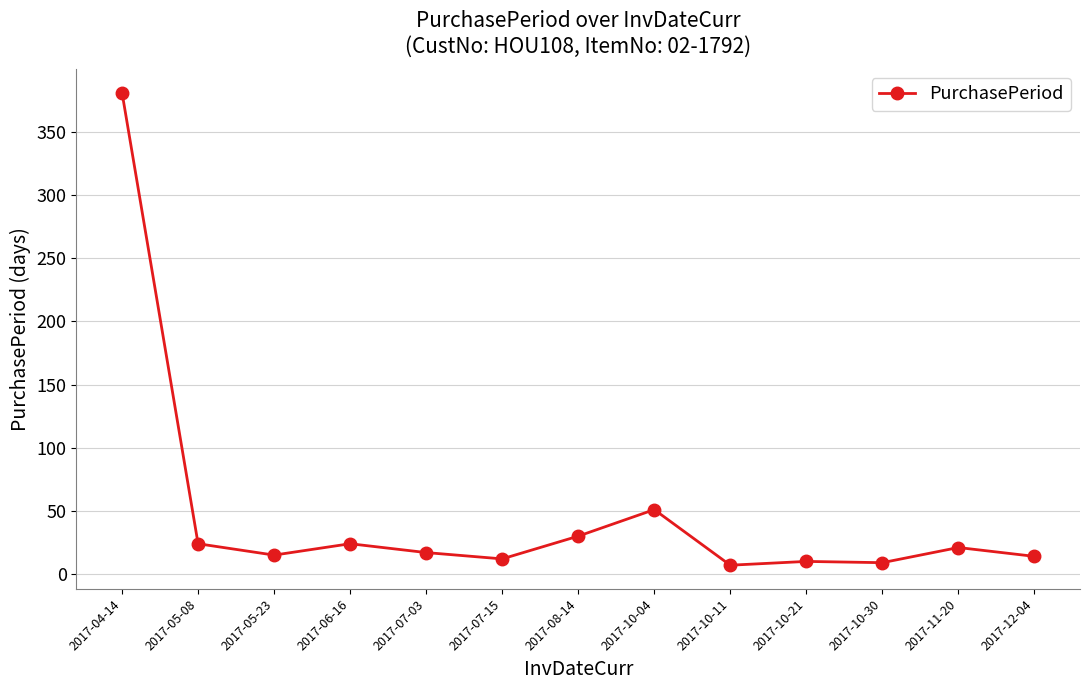

Which has a higher value, 2017-10-11 or 2017-11-20?

2017-11-20